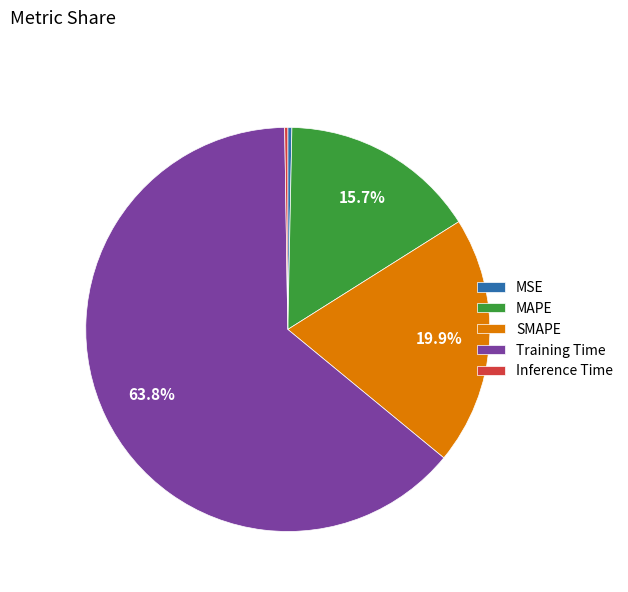

To the nearest percent, what portion does SMAPE represent?

20%